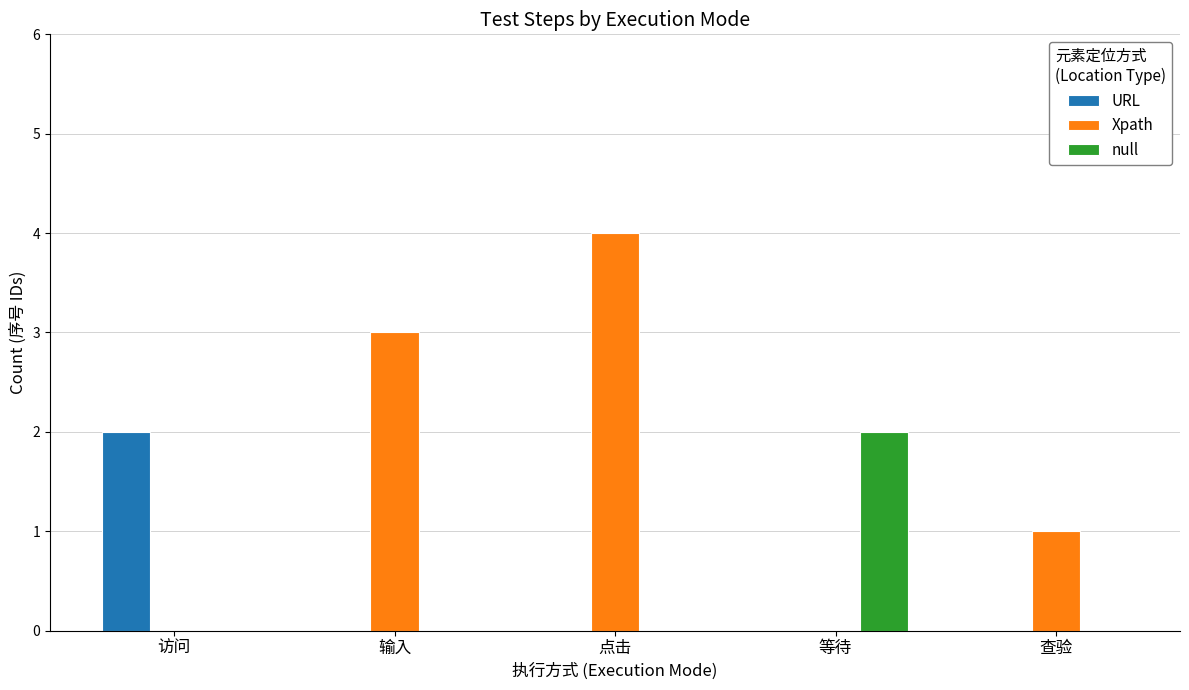

True or false: null has a value of 1 at 访问.

False